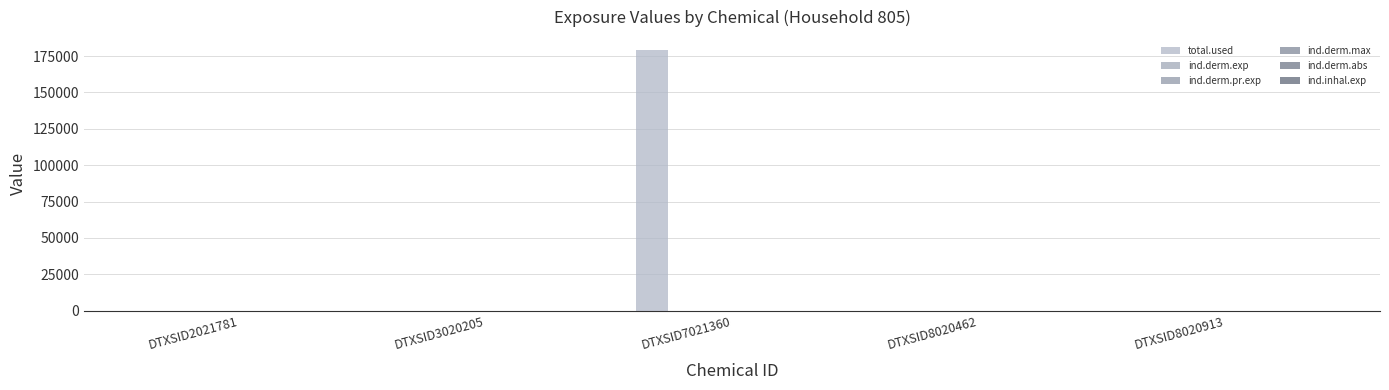

Are the bars horizontal?

No